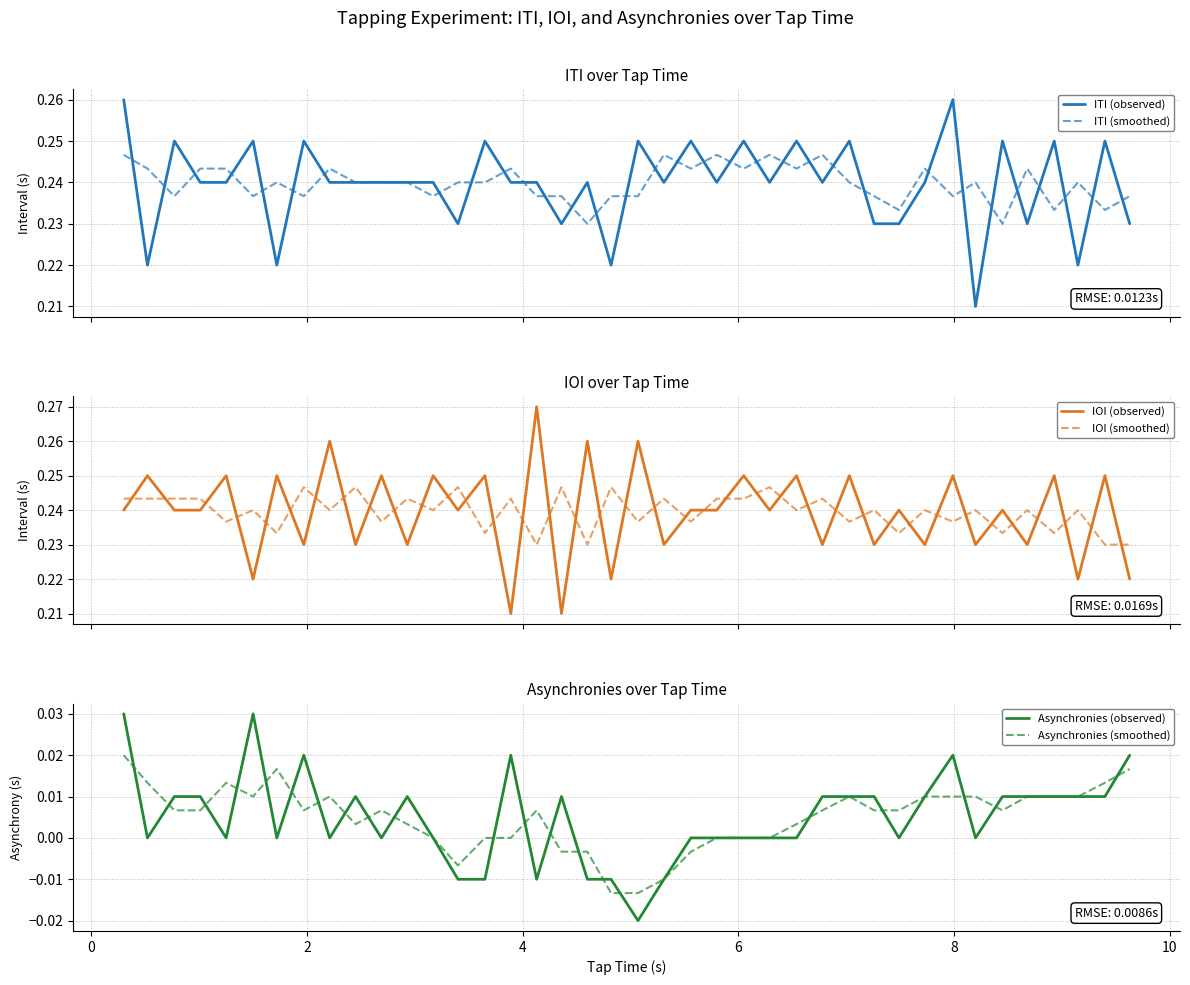

How many series are shown in this chart?

6